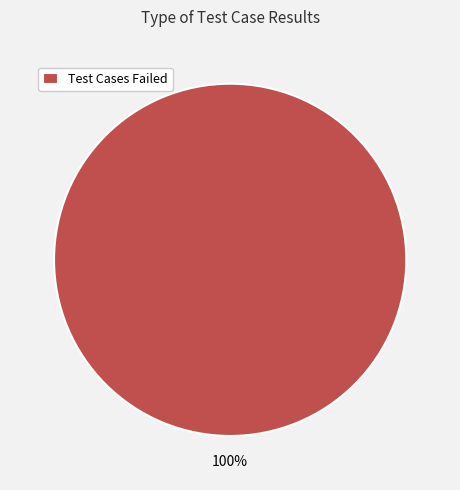

True or false: Test Cases Failed accounts for 100% of the total.

True